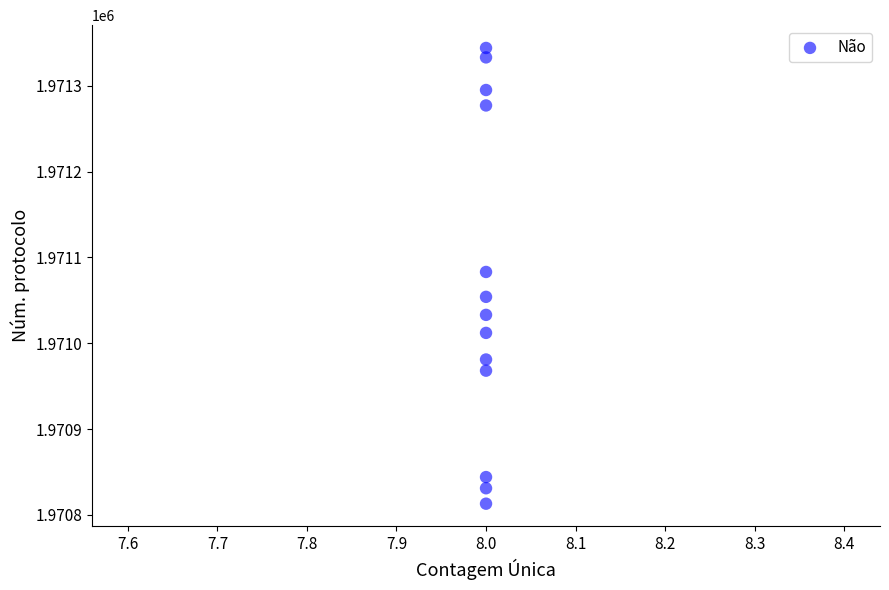

What is the range of Y values (max minus min)?

531